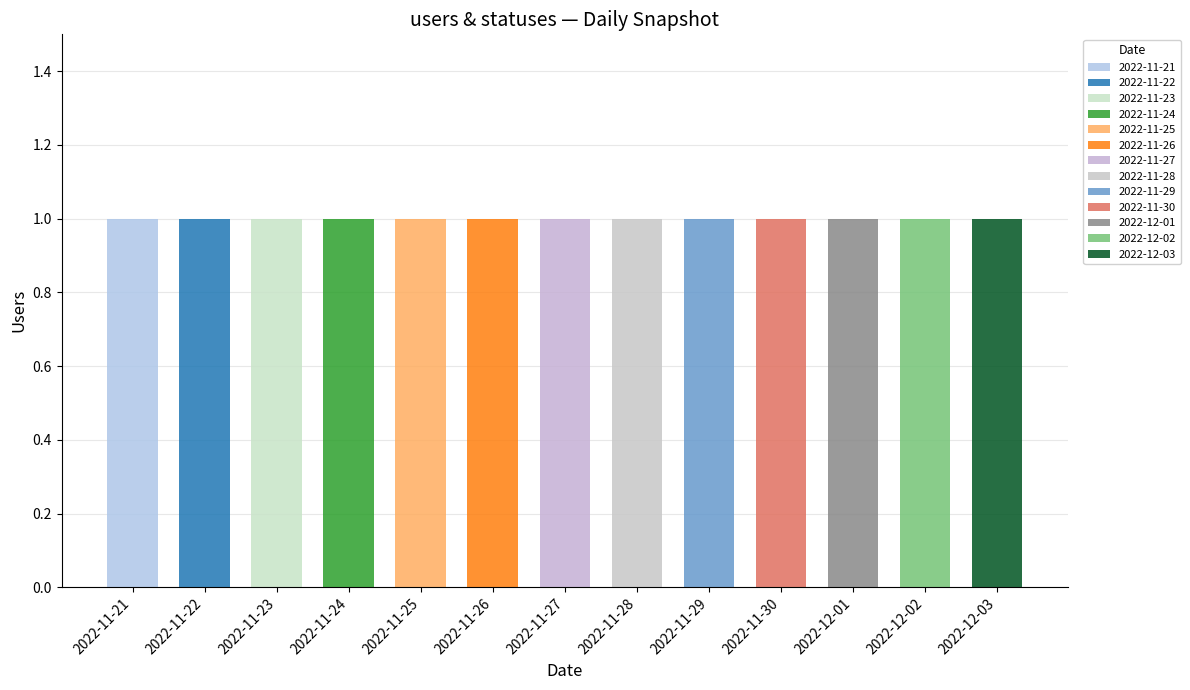

The statuses series shows 8 at 2022-11-26. True or false?

False